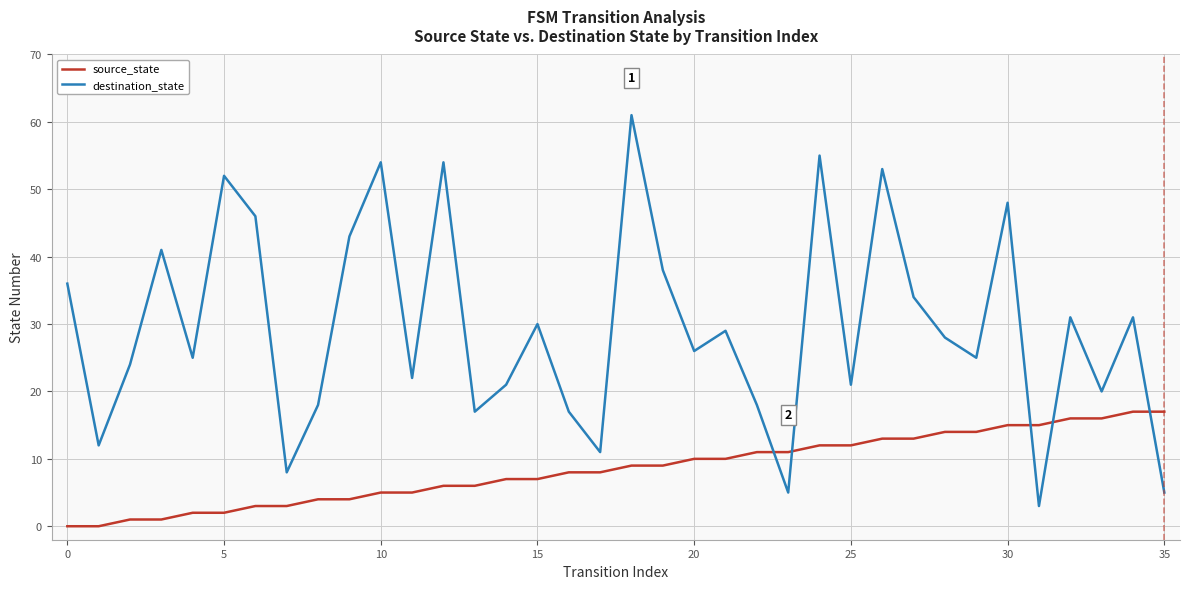

Which series has the widest spread of values?

destination_state